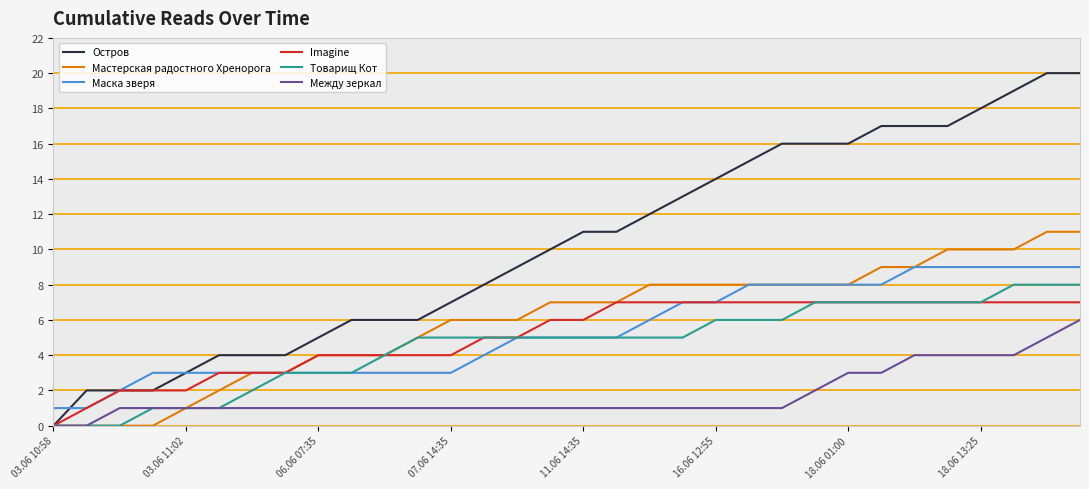

Reading left to right, extract all data points from this chart.

Остров: 0	2	2	2	3	4	4	4	5	6	6	6	7	8	9	10	11	11	12	13	14	15	16	16	16	17	17	17	18	19	20	20
Мастерская радостного Хренорога: 0	0	0	0	1	2	3	3	4	4	4	5	6	6	6	7	7	7	8	8	8	8	8	8	8	9	9	10	10	10	11	11
Маска зверя: 1	1	2	3	3	3	3	3	3	3	3	3	3	4	5	5	5	5	6	7	7	8	8	8	8	8	9	9	9	9	9	9
Imagine: 0	1	2	2	2	3	3	3	4	4	4	4	4	5	5	6	6	7	7	7	7	7	7	7	7	7	7	7	7	7	7	7
Товарищ Кот: 0	0	0	1	1	1	2	3	3	3	4	5	5	5	5	5	5	5	5	5	6	6	6	7	7	7	7	7	7	8	8	8
Между зеркал: 0	0	1	1	1	1	1	1	1	1	1	1	1	1	1	1	1	1	1	1	1	1	1	2	3	3	4	4	4	4	5	6